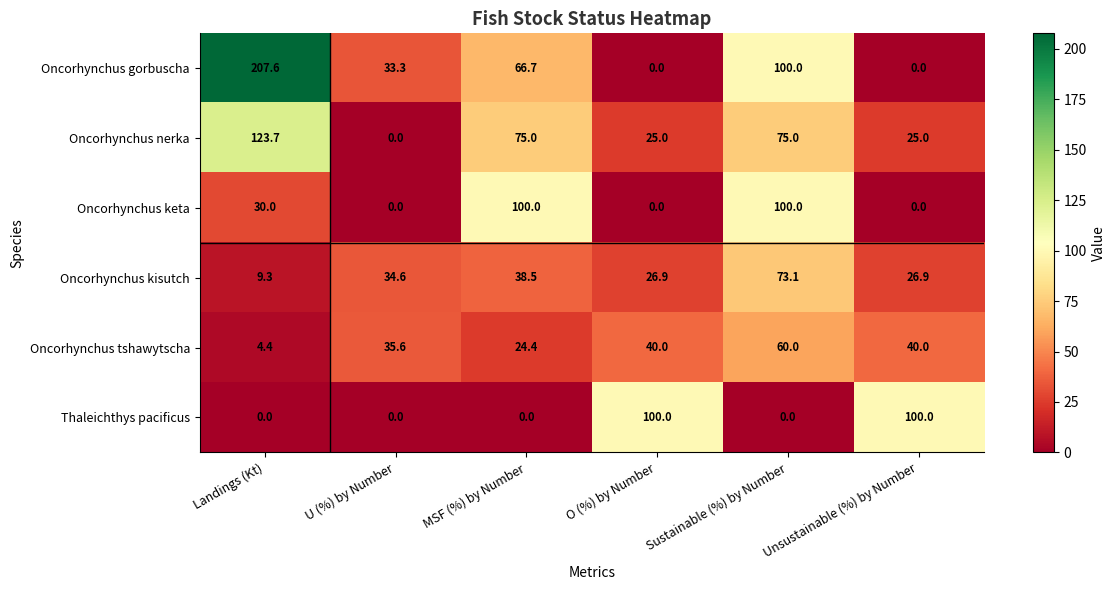

Count the number of categories in the chart.

6